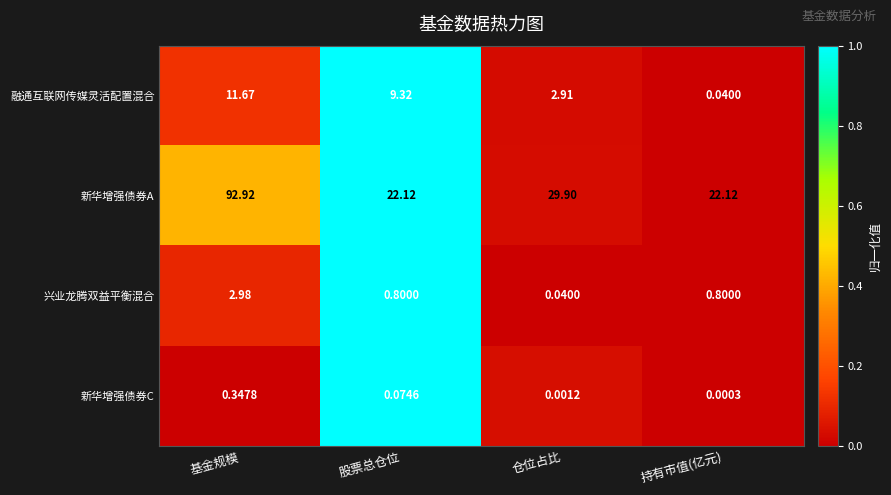

Which series has the largest range (max minus min)?

新华增强债券A